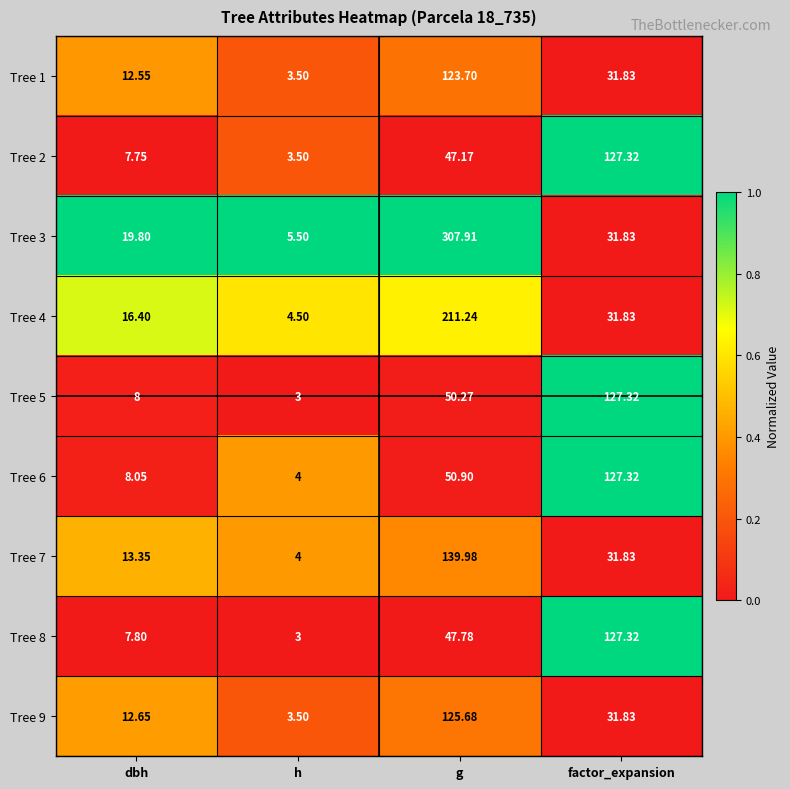

At which category is the sum across all series the highest?

g